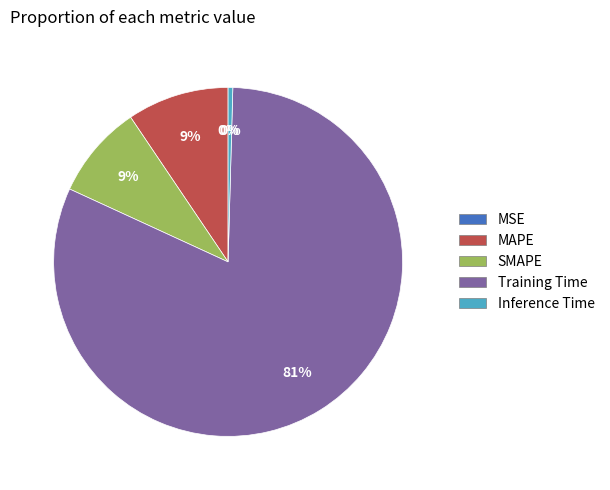

Do MSE and Inference Time together represent more than half of the pie?

No